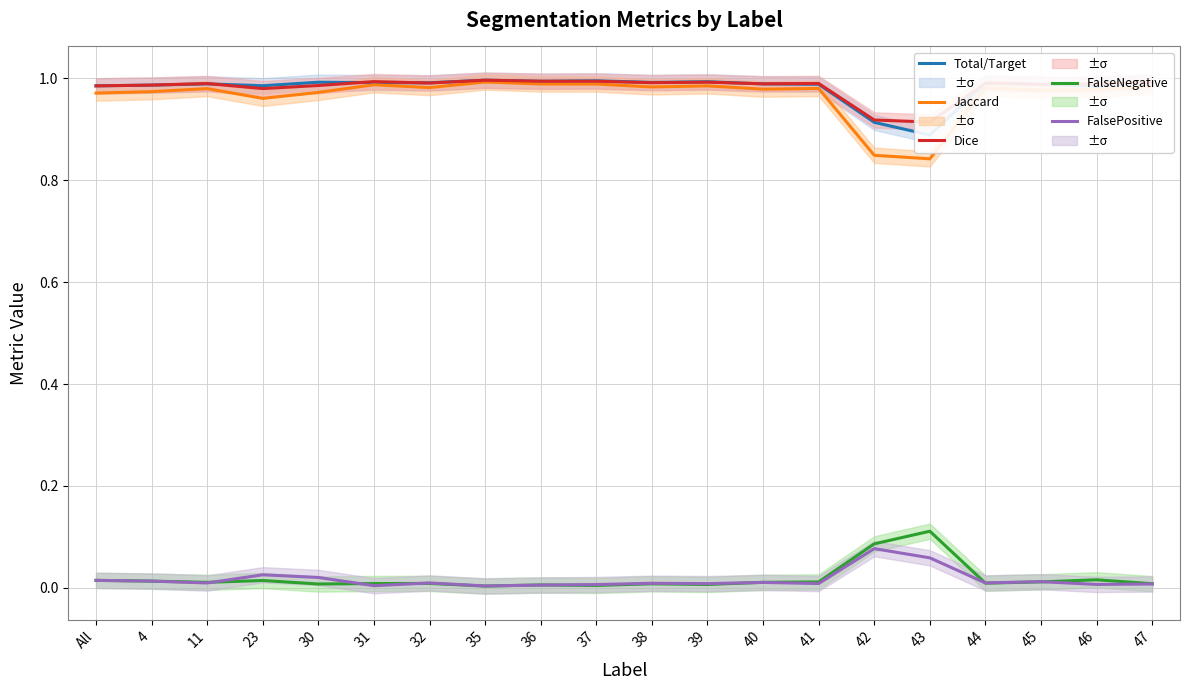

Which series has the largest range (max minus min)?

Jaccard